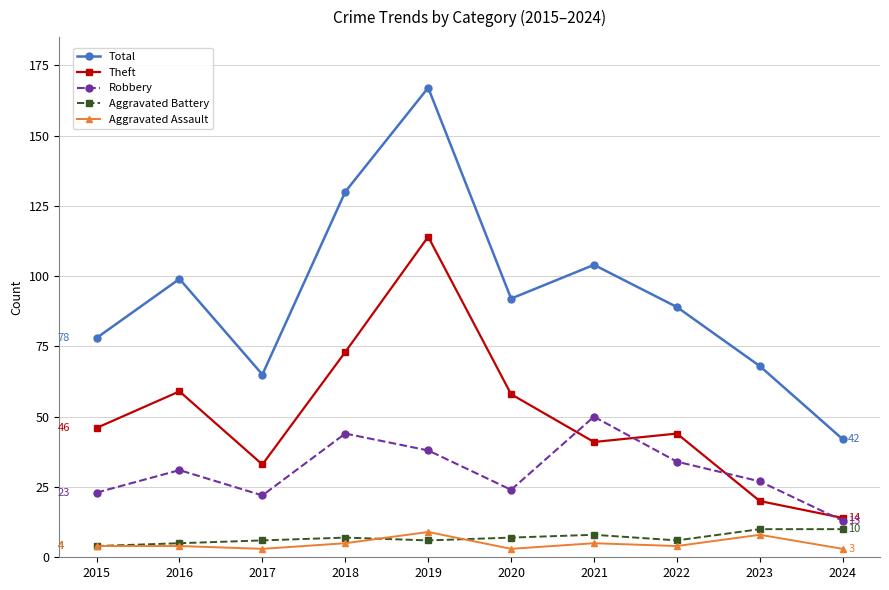

How many lines are shown in the chart?

5